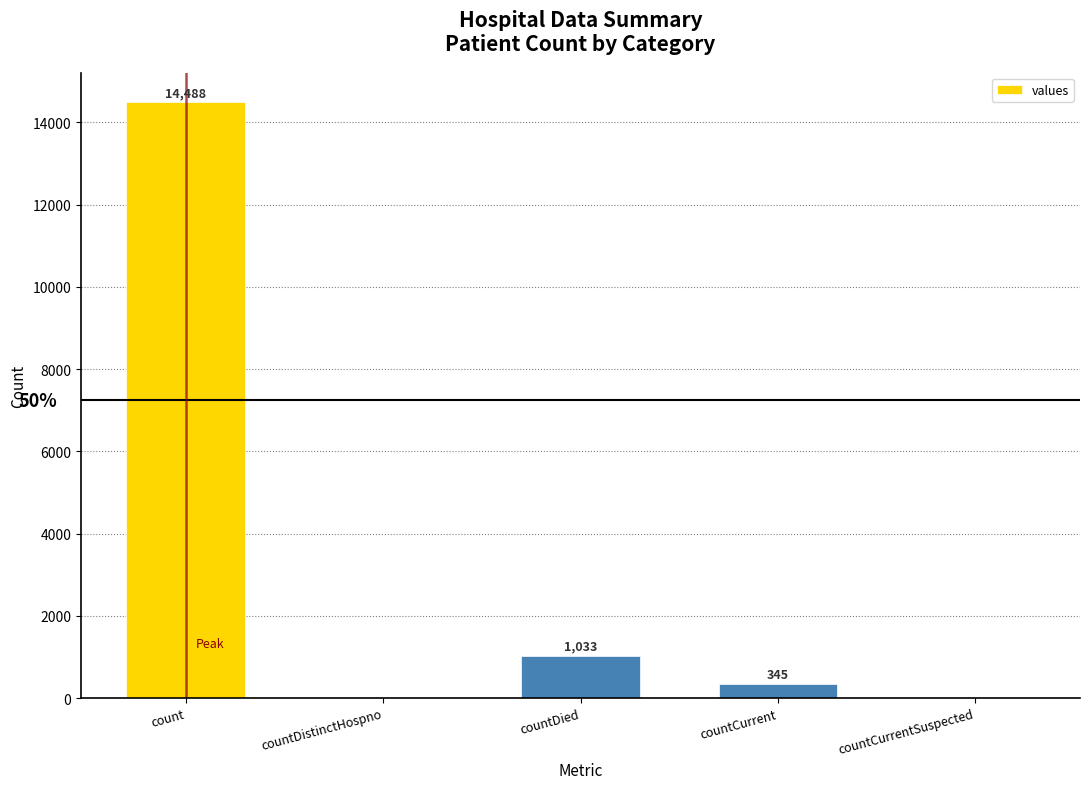

What is the greatest value displayed?

14488